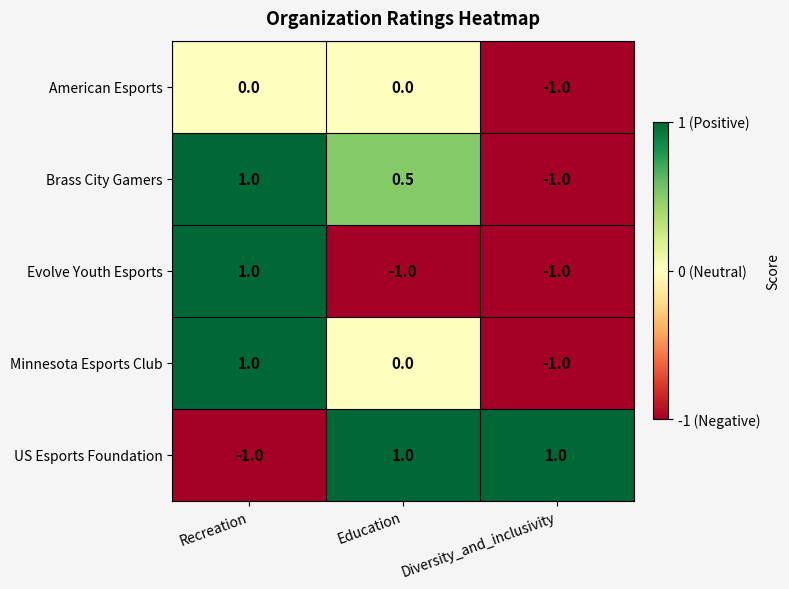

Reading left to right, transcribe all the data shown in this chart.

American Esports: 0.0	0.0	-1.0
Brass City Gamers: 1.0	0.5	-1.0
Evolve Youth Esports: 1.0	-1.0	-1.0
Minnesota Esports Club: 1.0	0.0	-1.0
US Esports Foundation: -1.0	1.0	1.0